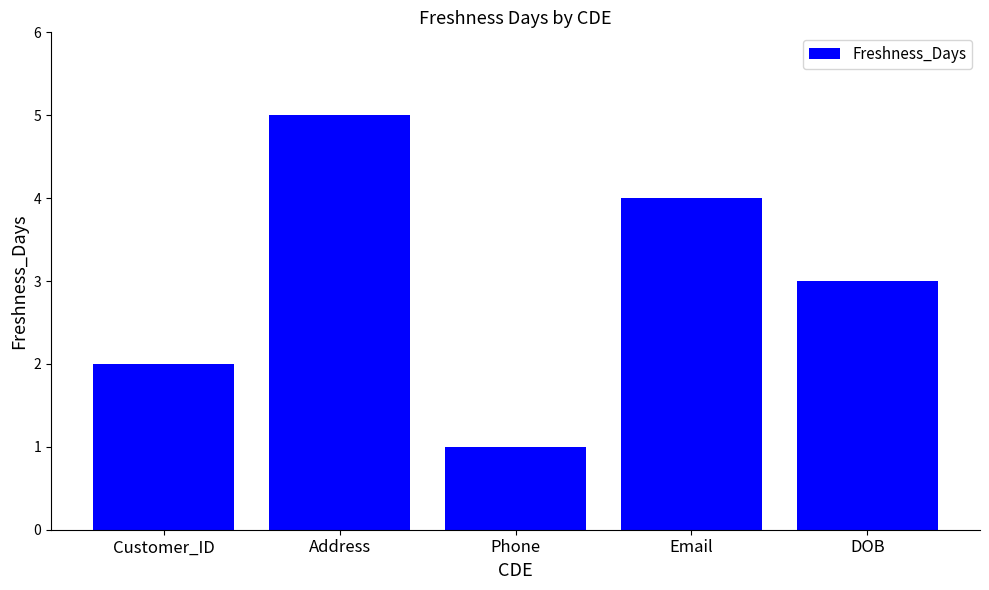

How many series are shown in this chart?

1